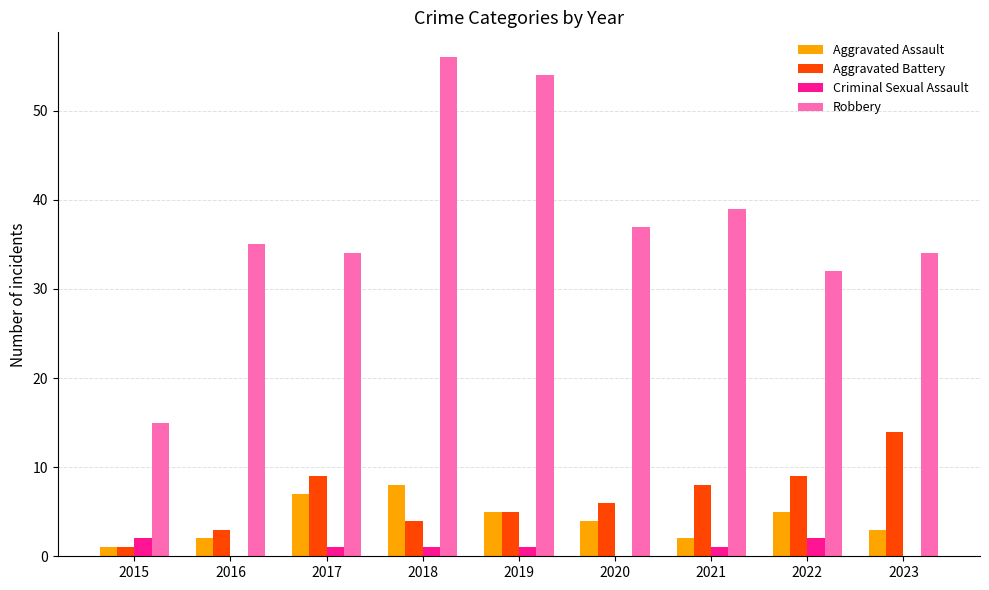

At which category is the sum across all series the highest?

2018